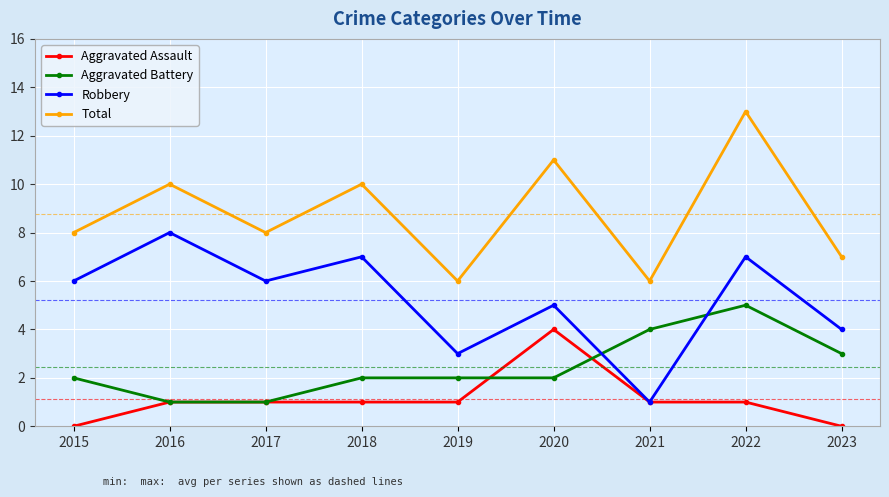

True or false: Total has a value of 12 at 2015.

False